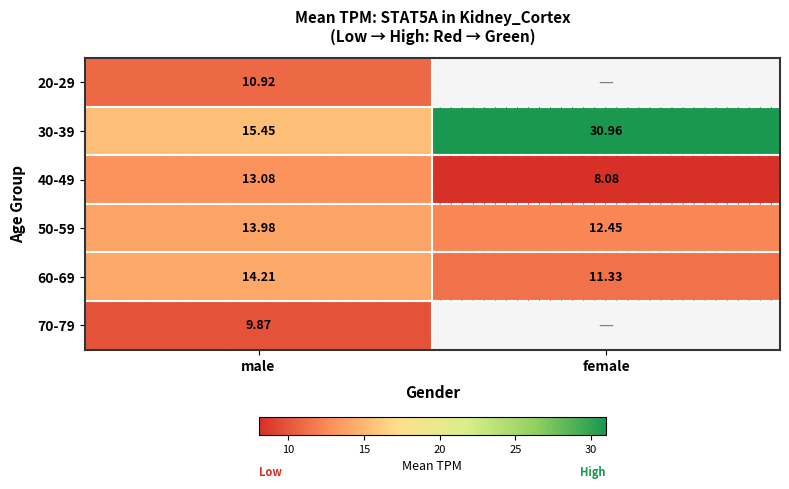

Between male and female, which is larger?

female